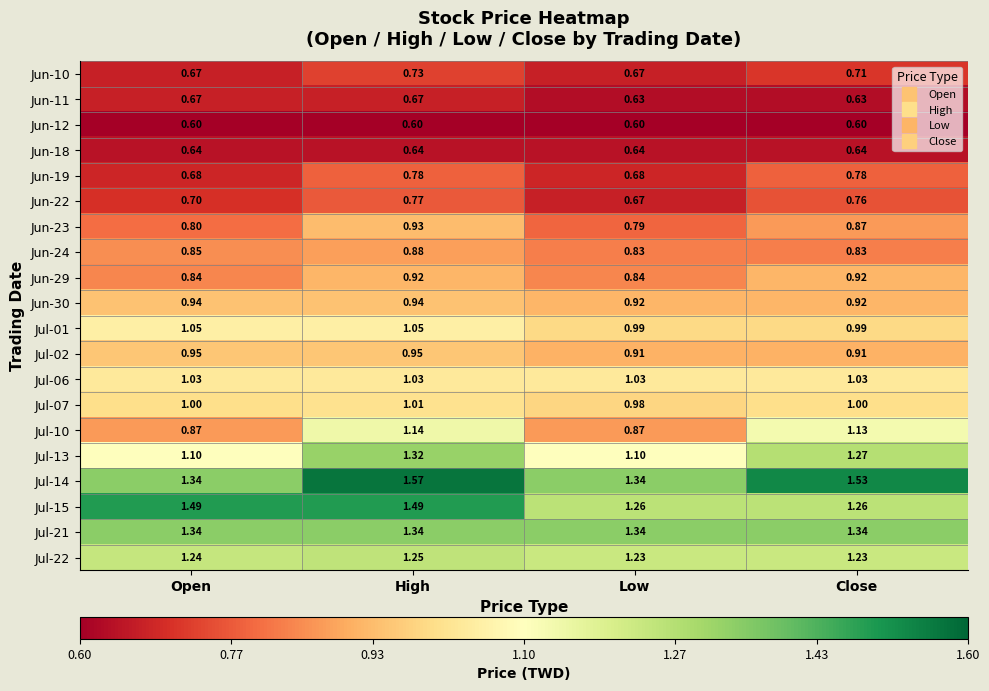

Which series has the largest total across all categories?

Jul-14